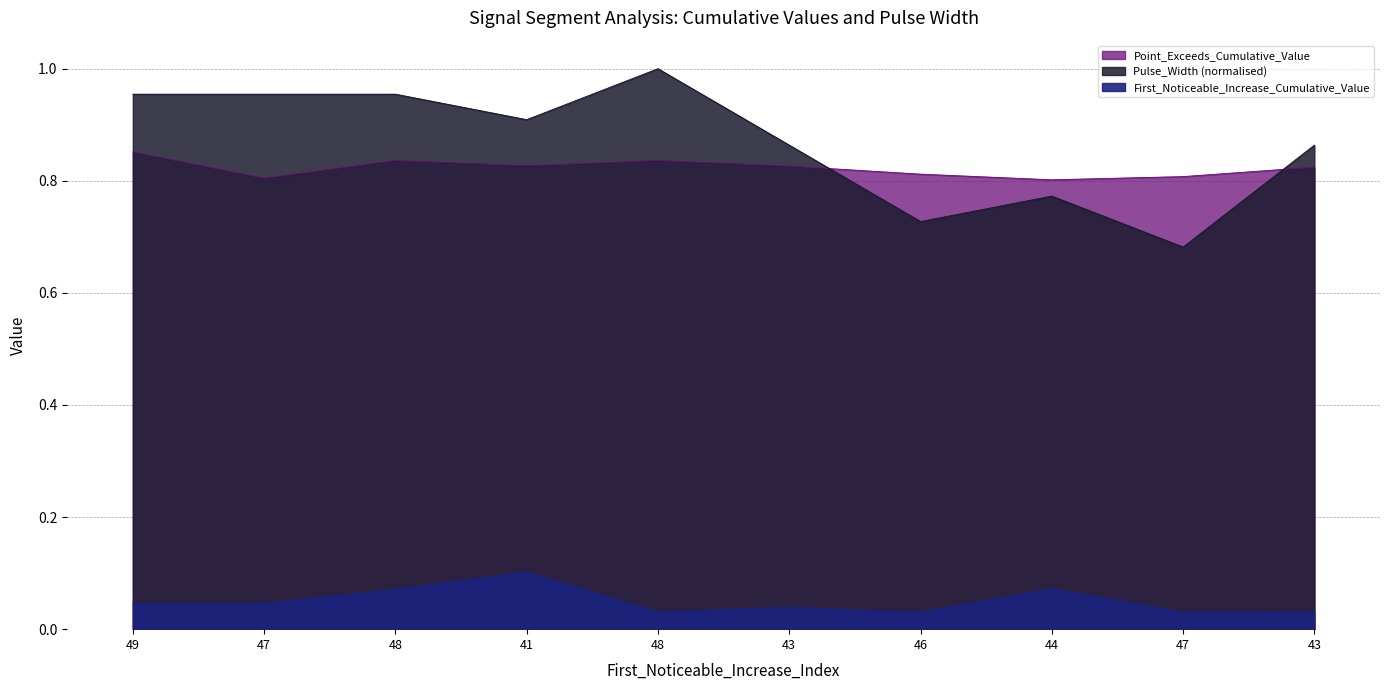

At which category does First_Noticeable_Increase_Cumulative_Value reach its first local peak?

41